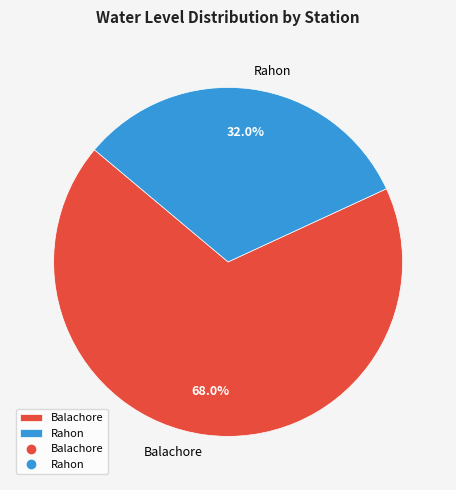

How many segments does this pie chart have?

2